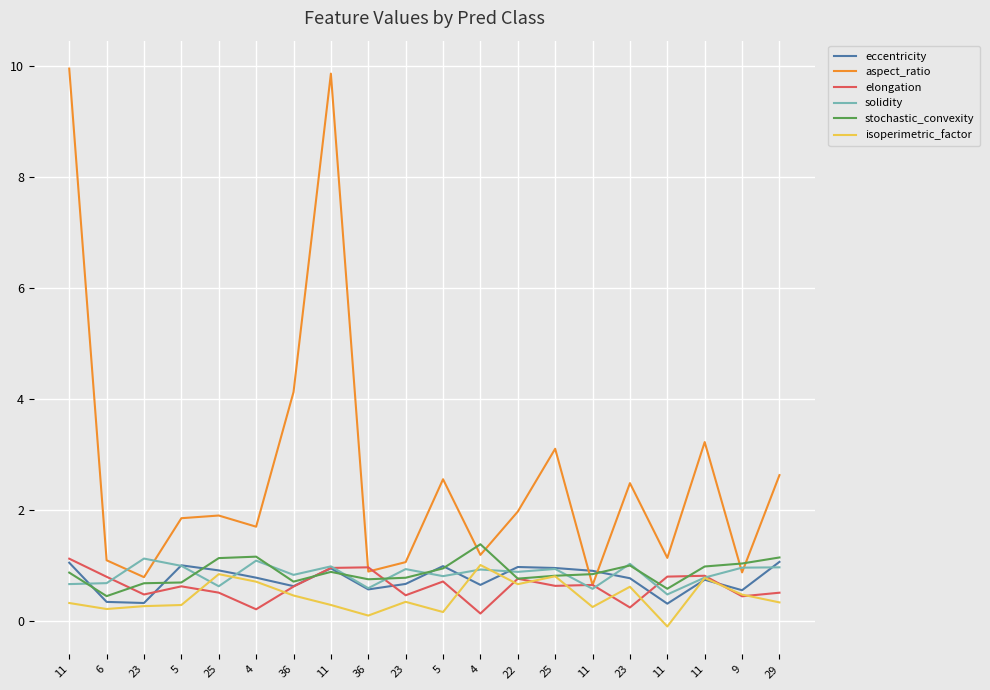

What are all the series names shown in the legend?

eccentricity, aspect_ratio, elongation, solidity, stochastic_convexity, isoperimetric_factor